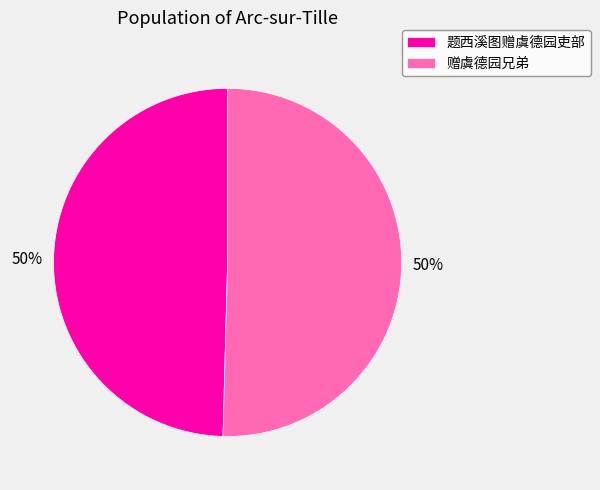

What is the ratio of the value at 赠虞德园兄弟 to the value at 题西溪图赠虞德园吏部?

1.0